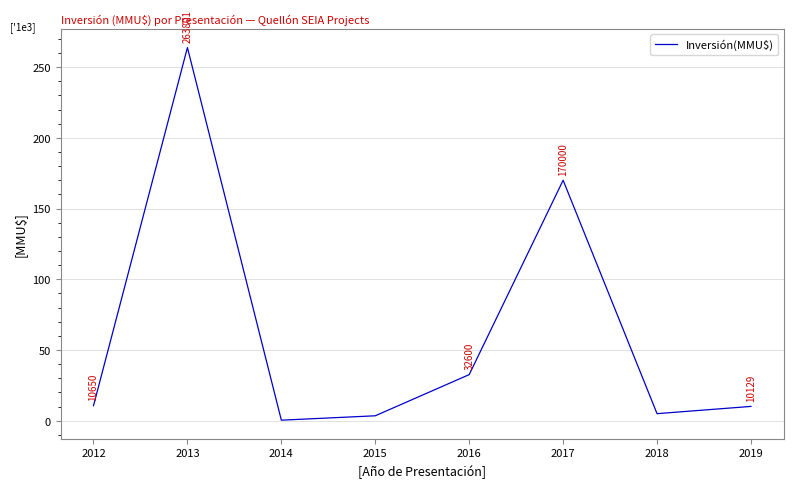

Does the chart have visible grid lines?

Yes